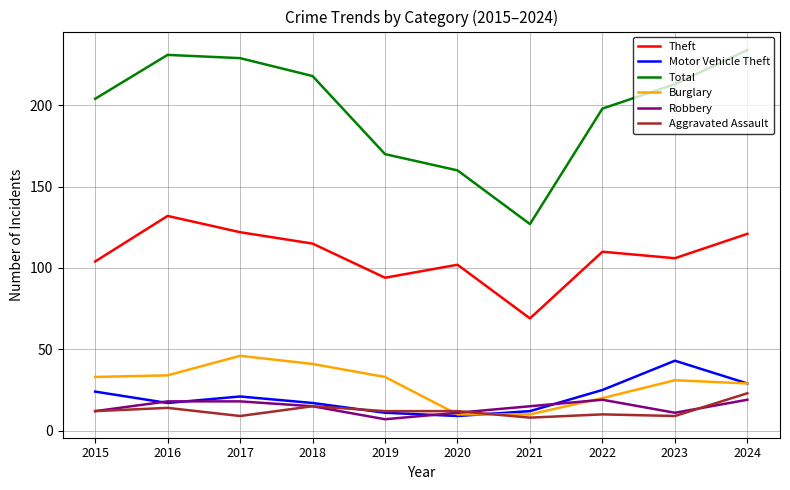

True or false: Aggravated Assault and Theft cross at least once.

False